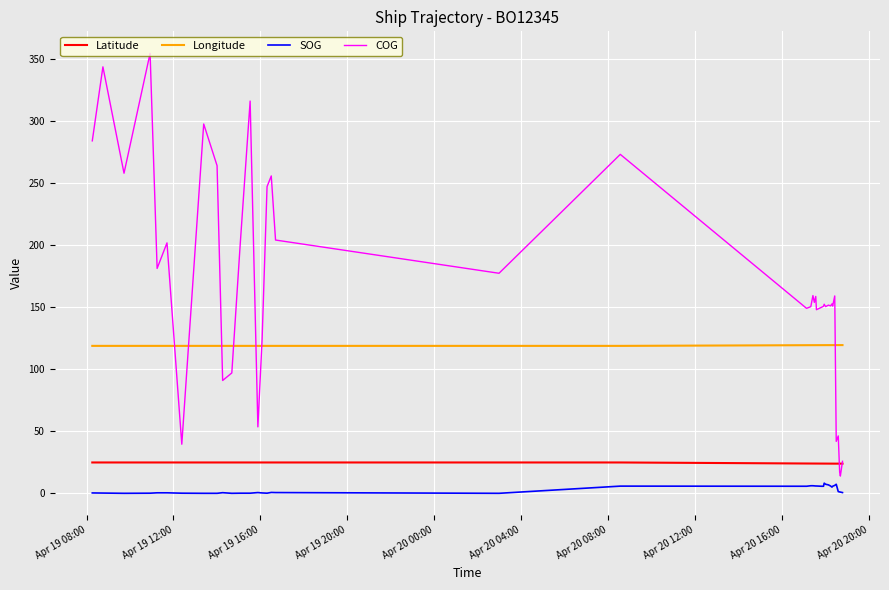

Does the chart have visible grid lines?

Yes